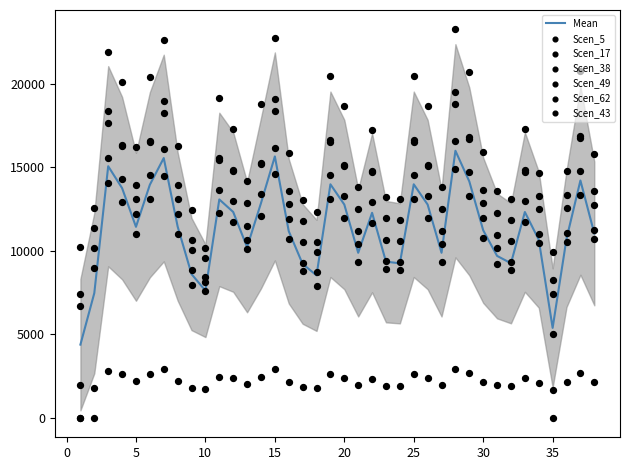

At which category is the sum across all series the highest?

28